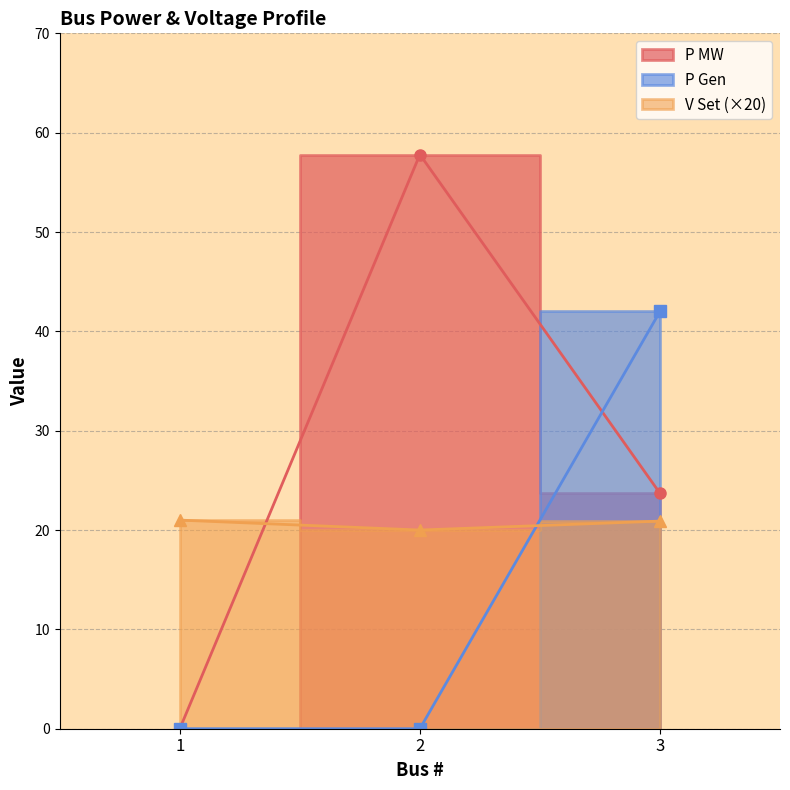

The value of P Gen at 2 is -15.4. True or false?

False